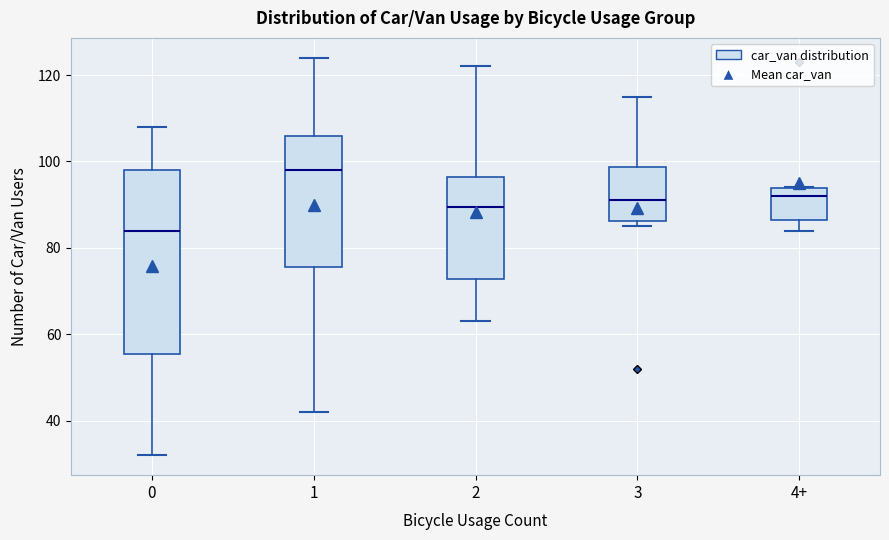

Where does the lower whisker of the box for 1 end on the y-axis? The values are not printed on the chart, so give them approximately, as read against the axis.

42